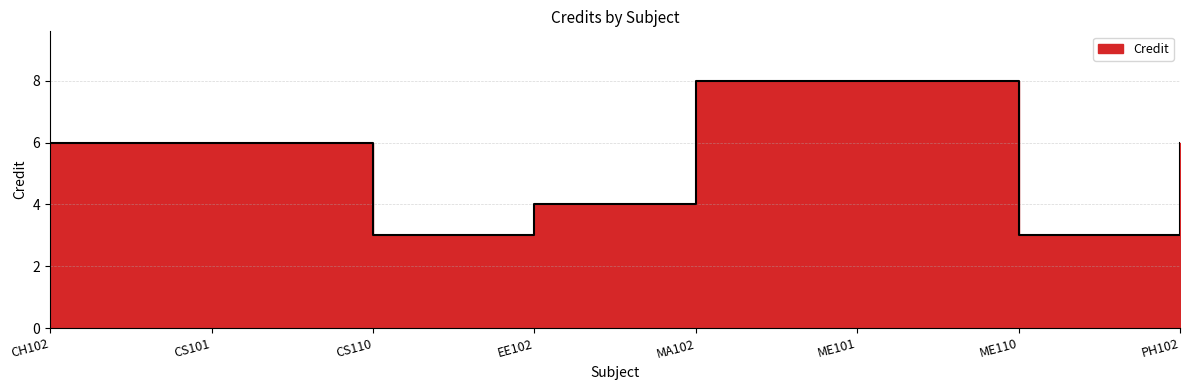

At which category does the chart reach its minimum across all series?

CS110